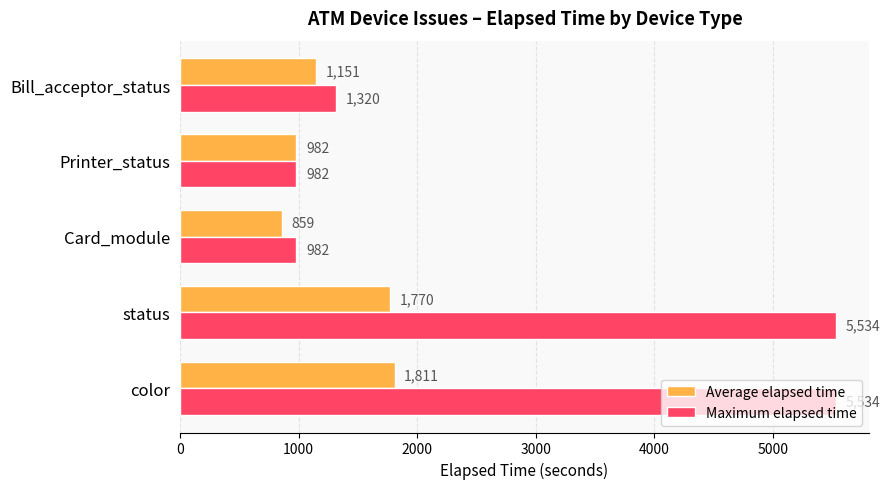

At Card_module, list the series in order from smallest to largest.

Average elapsed time, Maximum elapsed time